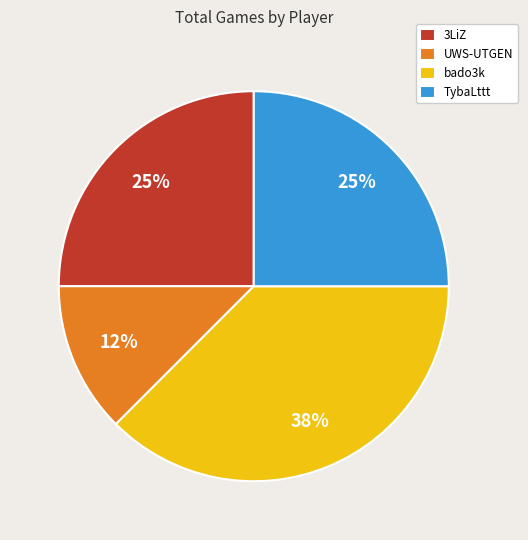

True or false: TybaLttt accounts for 25% of the total.

True